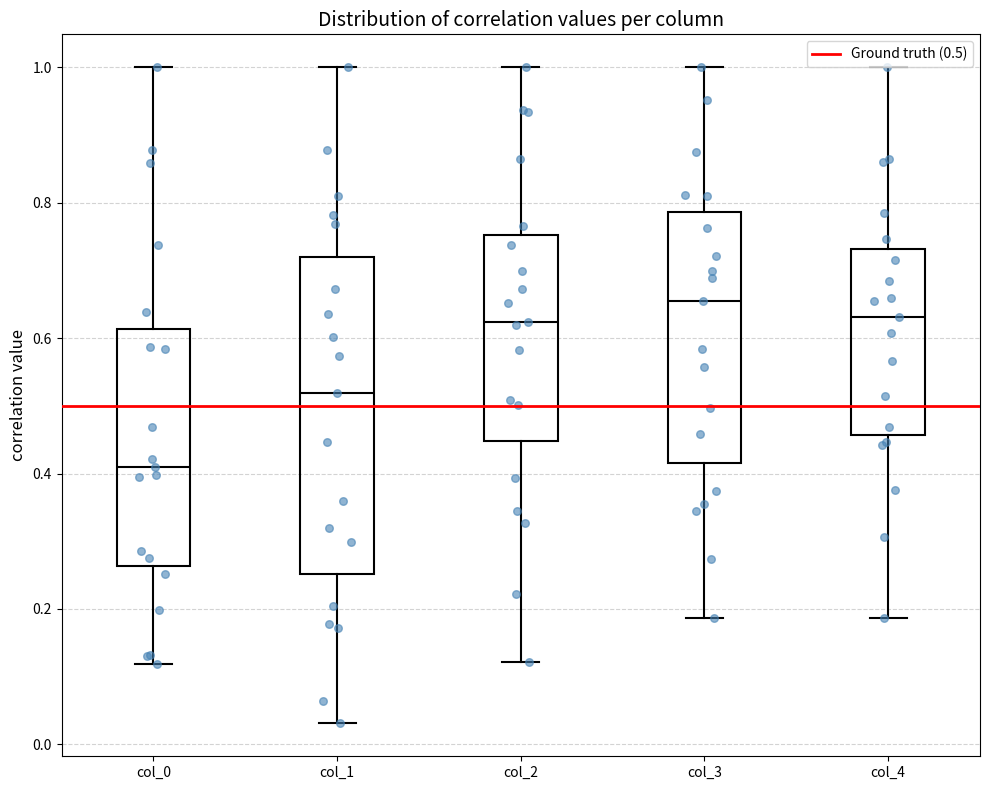

Which box's median line is the highest?

col_3